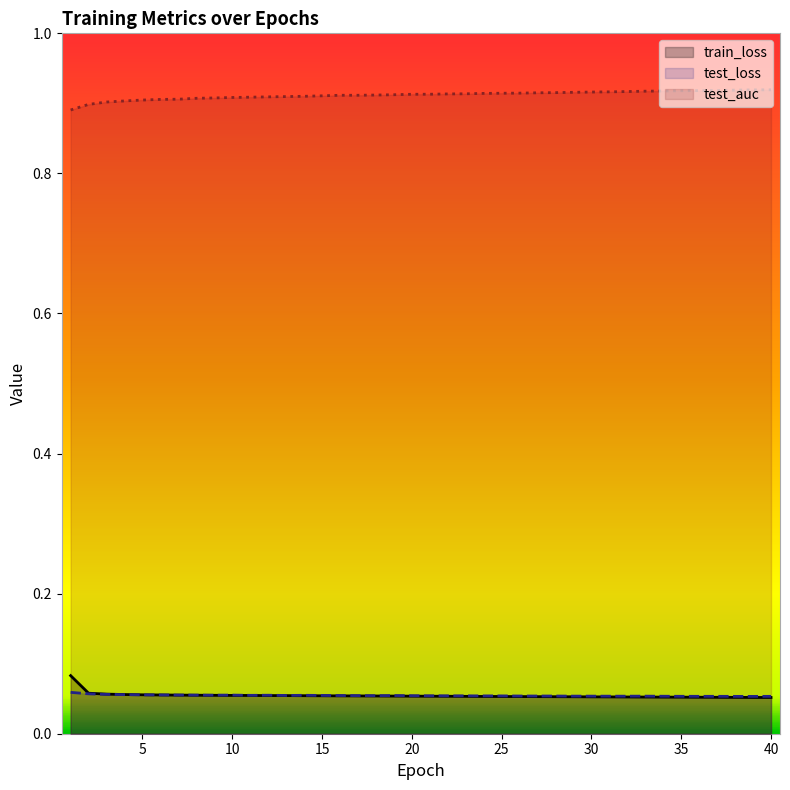

After their last crossing, which series has the higher values: test_loss or train_loss?

test_loss